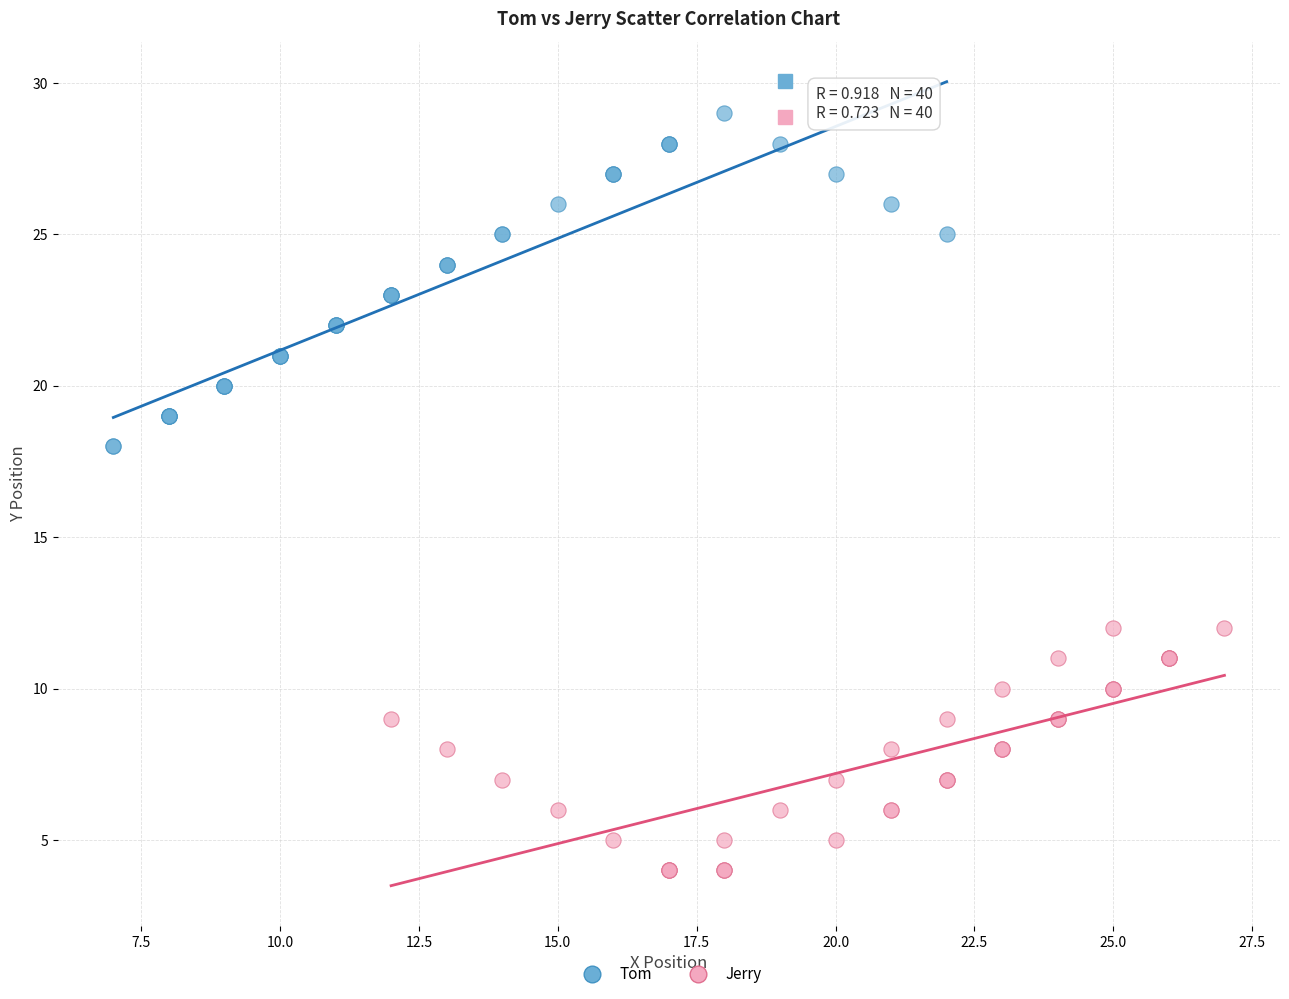

Which series reaches the minimum Y coordinate?

Jerry